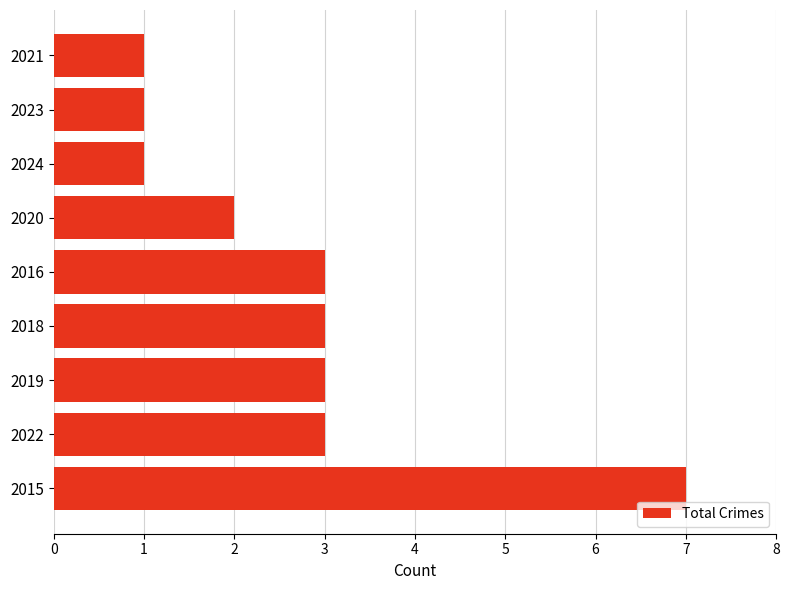

What is the smallest value displayed?

1